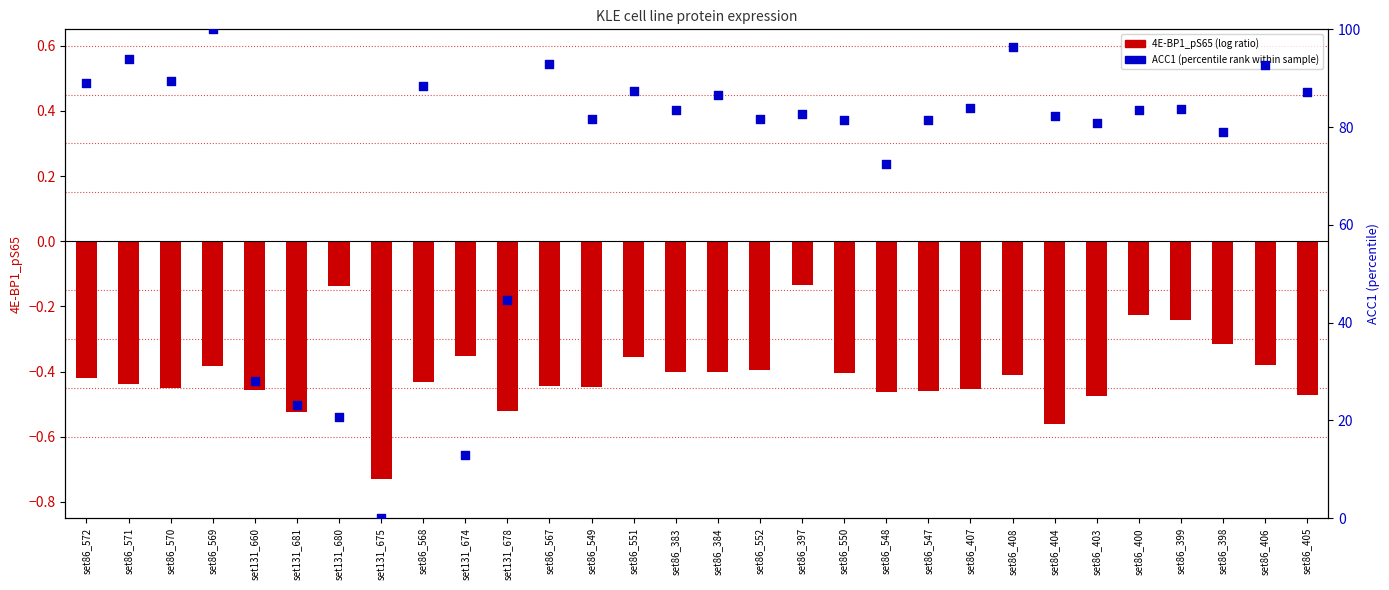

What is the total value across all series at set86_408?

96.5